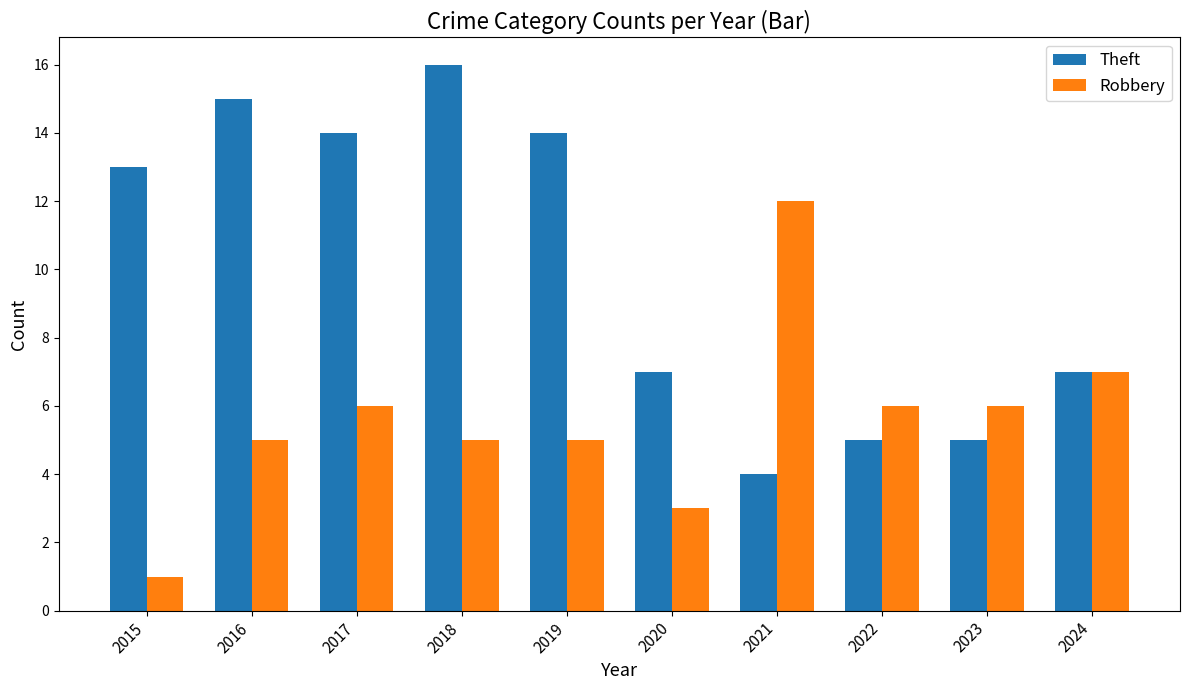

Reading left to right, what are all the values shown in this chart?

Theft: 2015=13	2016=15	2017=14	2018=16	2019=14	2020=7	2021=4	2022=5	2023=5	2024=7
Robbery: 2015=1	2016=5	2017=6	2018=5	2019=5	2020=3	2021=12	2022=6	2023=6	2024=7